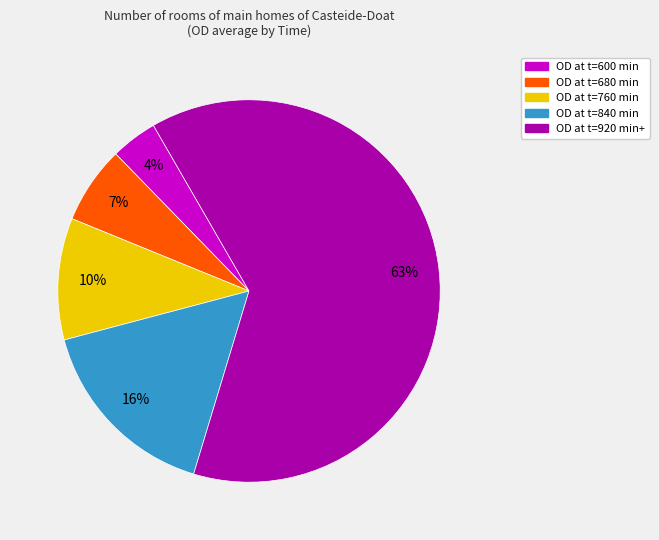

Is there any slice that represents more than half of the pie?

Yes